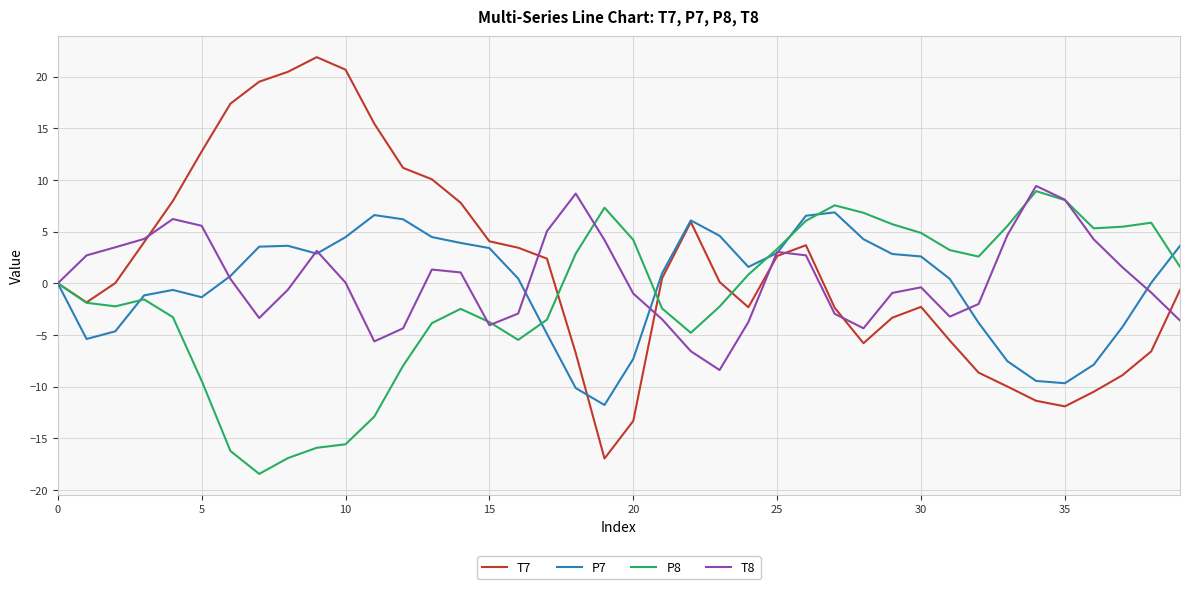

Does the chart have visible grid lines?

Yes